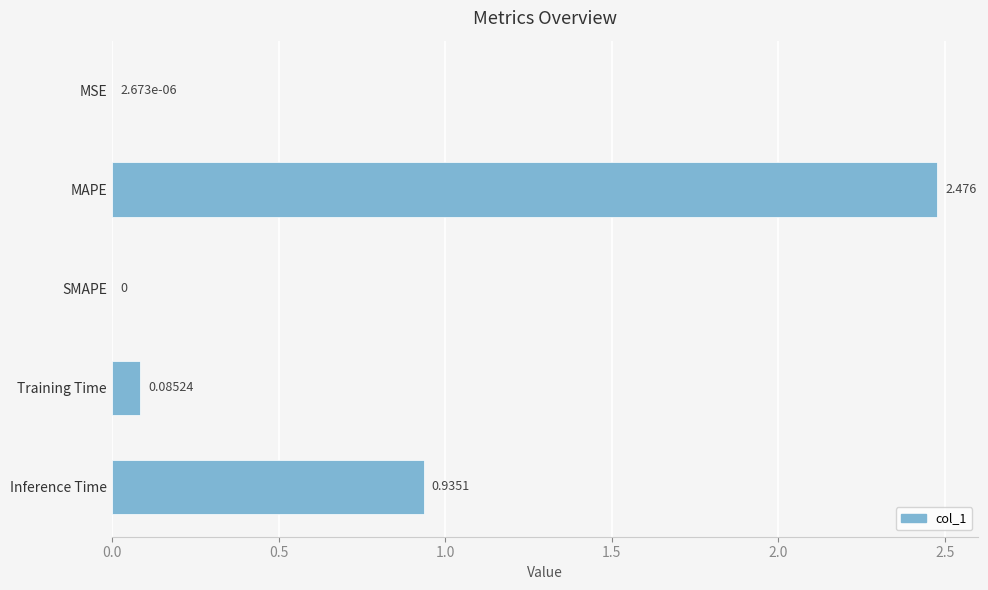

Which has a higher value, SMAPE or Training Time?

Training Time